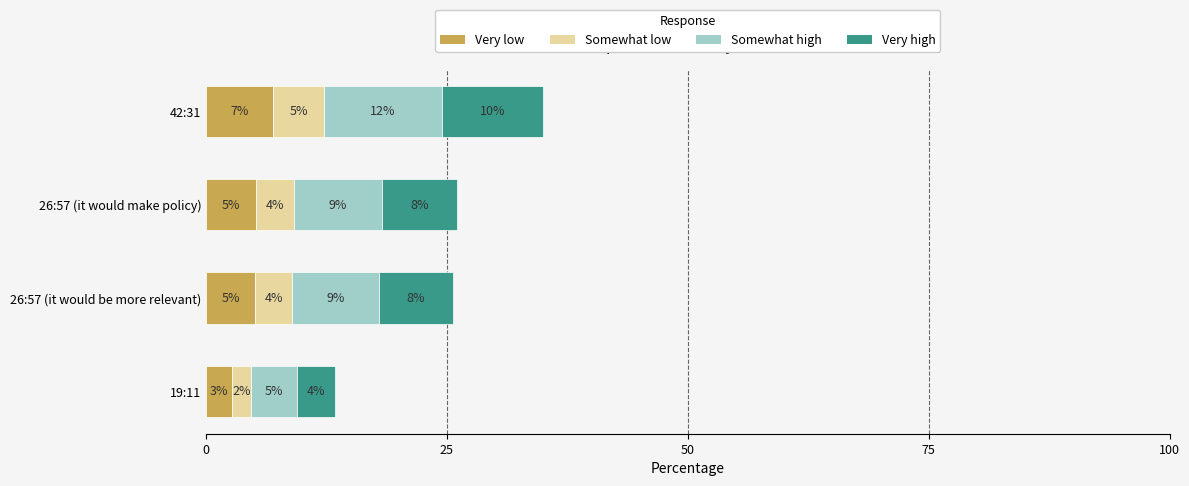

Reading left to right, what are all the values shown in this chart?

Very low: 2.7	5.1	5.2	7.0
Somewhat low: 2.0	3.8	3.9	5.2
Somewhat high: 4.7	9.0	9.1	12.2
Very high: 4.0	7.7	7.8	10.5